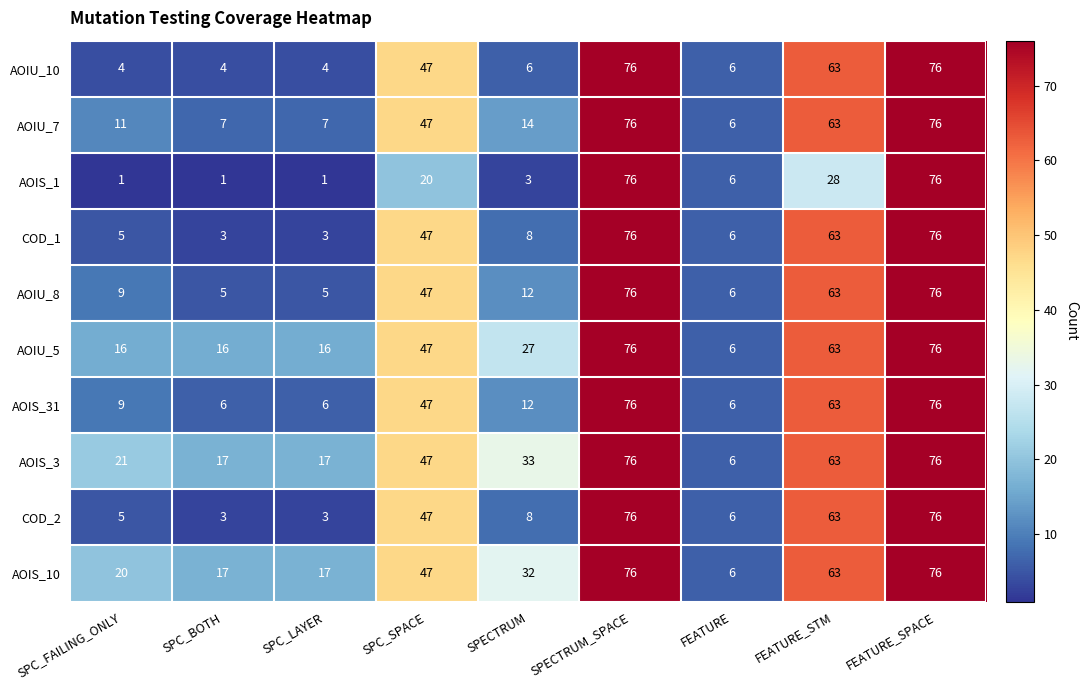

True or false: COD_2 has a value of 9 at FEATURE.

False